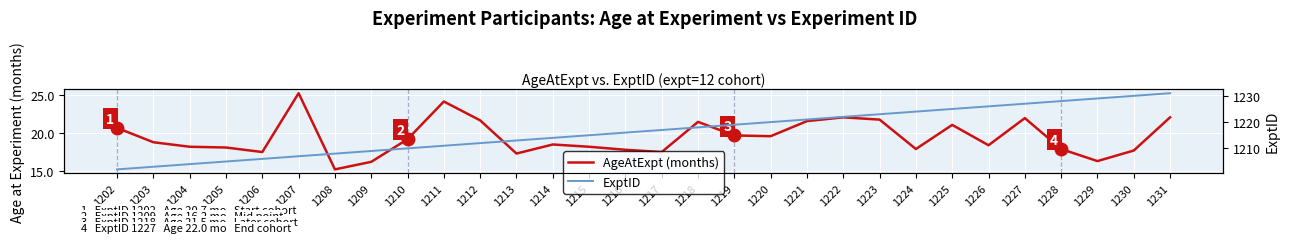

What is the approximate value of ExptID at 1207?

1207.0